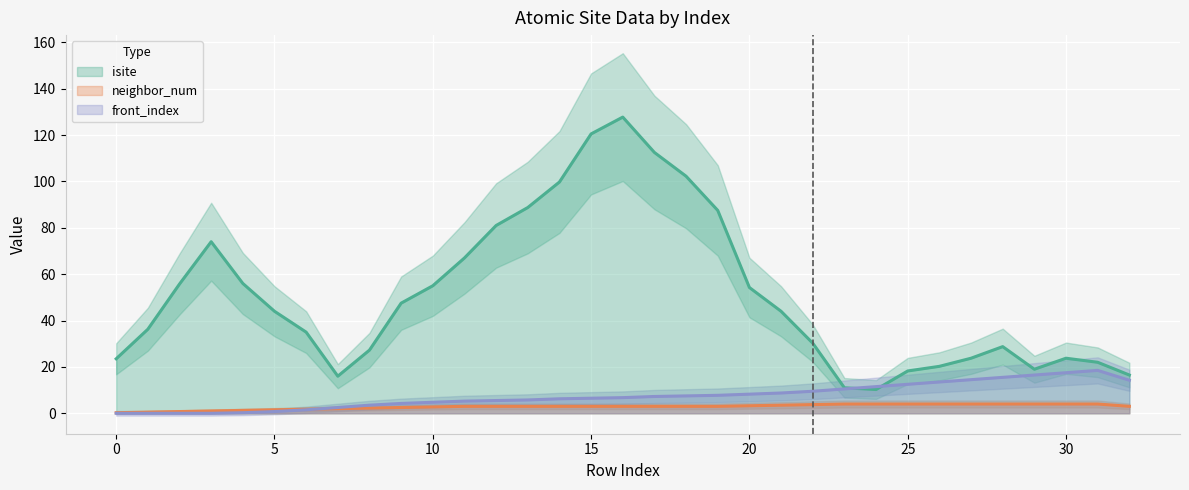

At which label does neighbor_num first exceed 3?

21